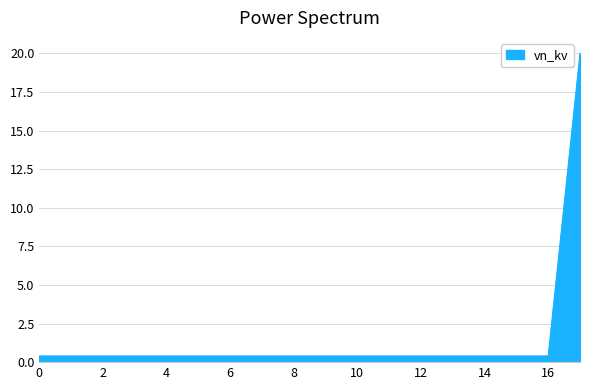

What is the maximum value shown in the chart?

20.0